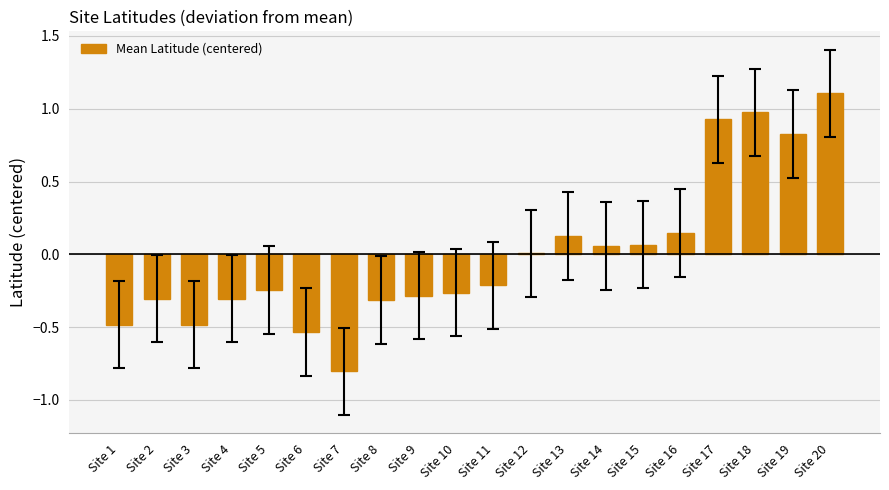

What is the greatest value displayed?

1.1